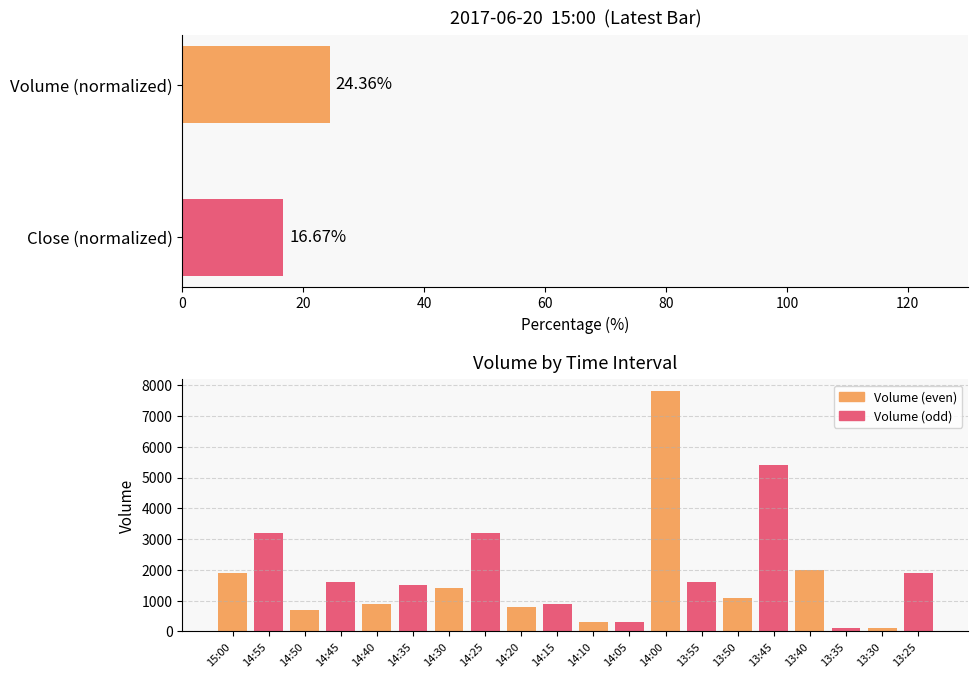

Reading left to right, transcribe all the data shown in this chart.

1900	3200	700	1600	900	1500	1400	3200	800	900	300	300	7800	1600	1100	5400	2000	100	100	1900